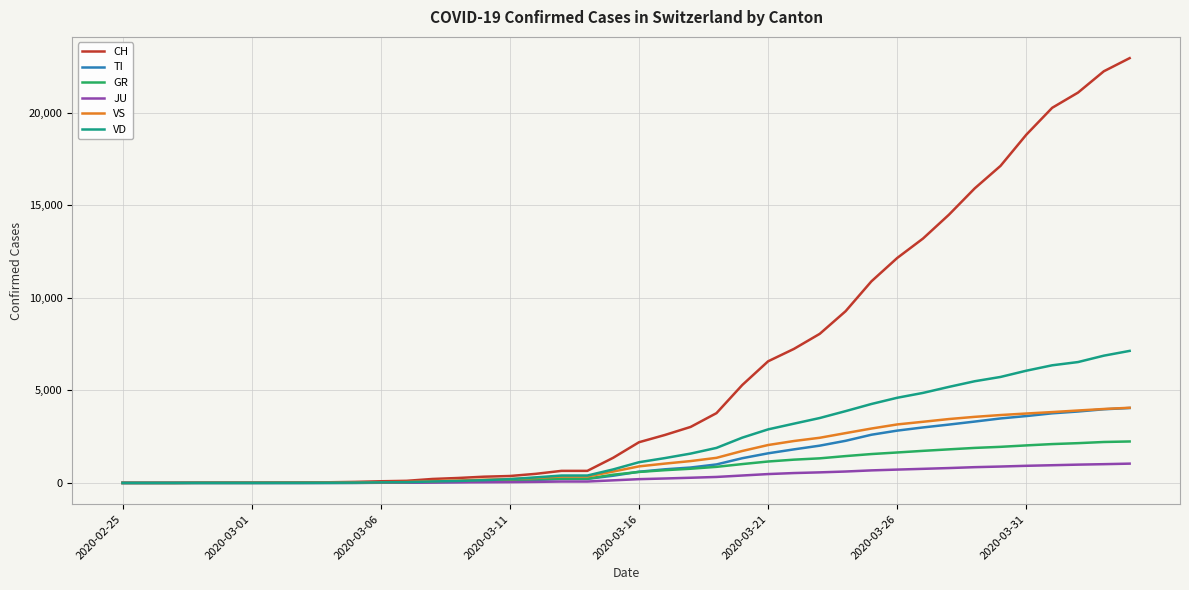

What is the highest value of the JU series?

1043